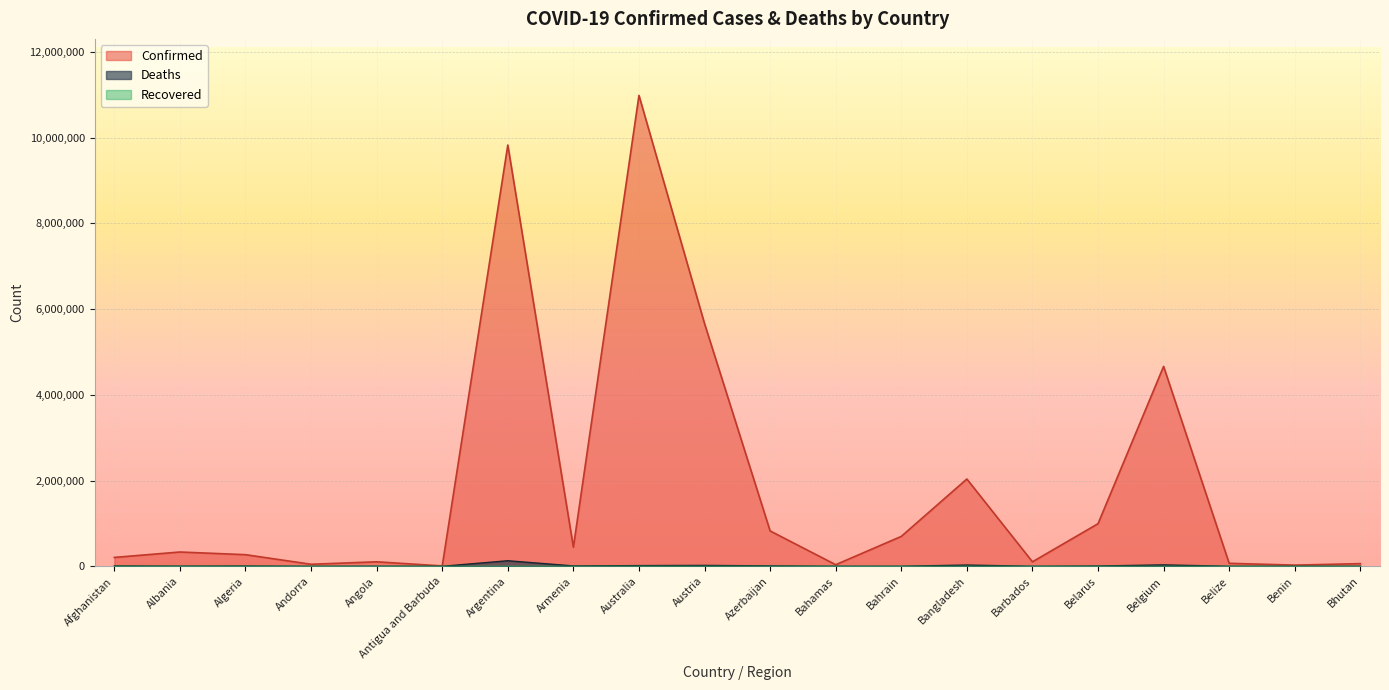

What is the difference between the Confirmed values at Andorra and Belgium?

4616795